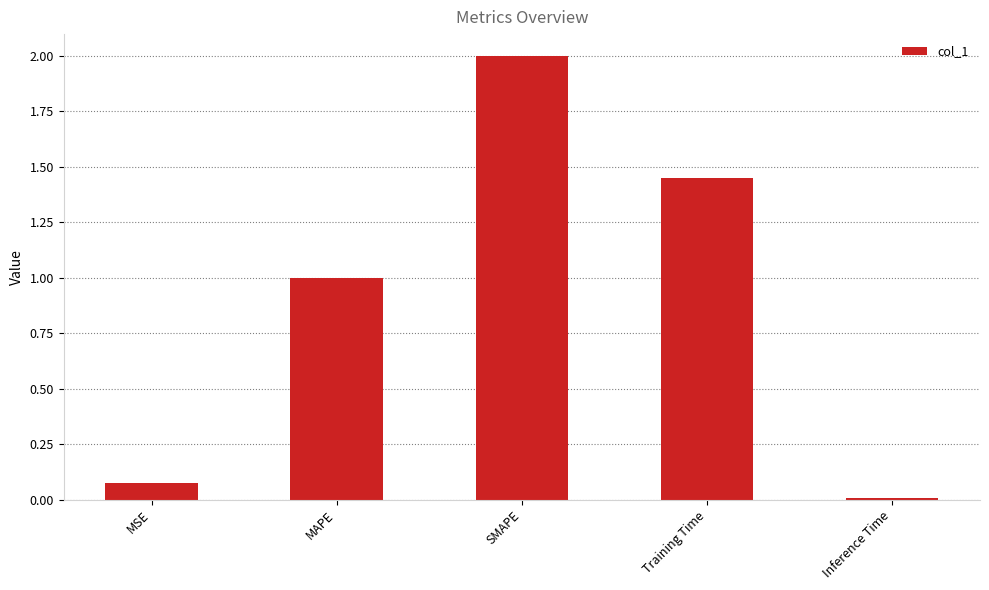

What is the value of the 3rd bar from the left?

2.0